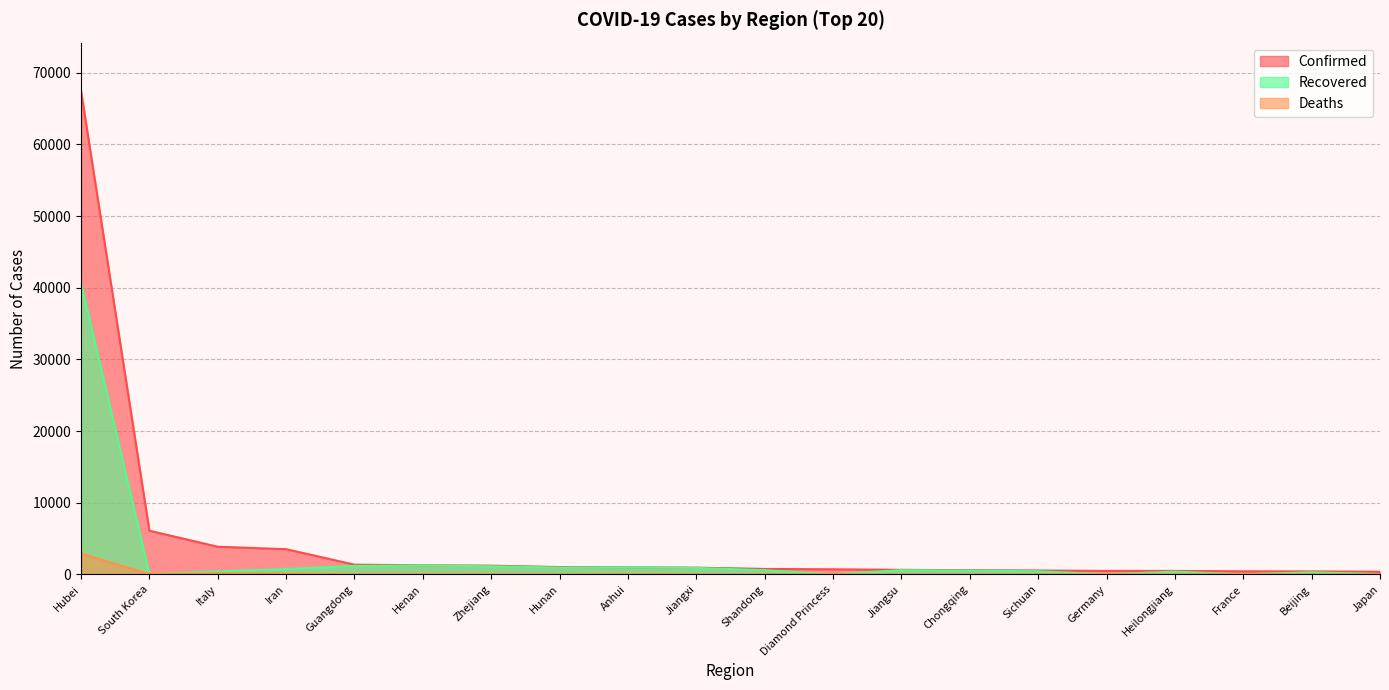

Which series has the largest range (max minus min)?

Confirmed